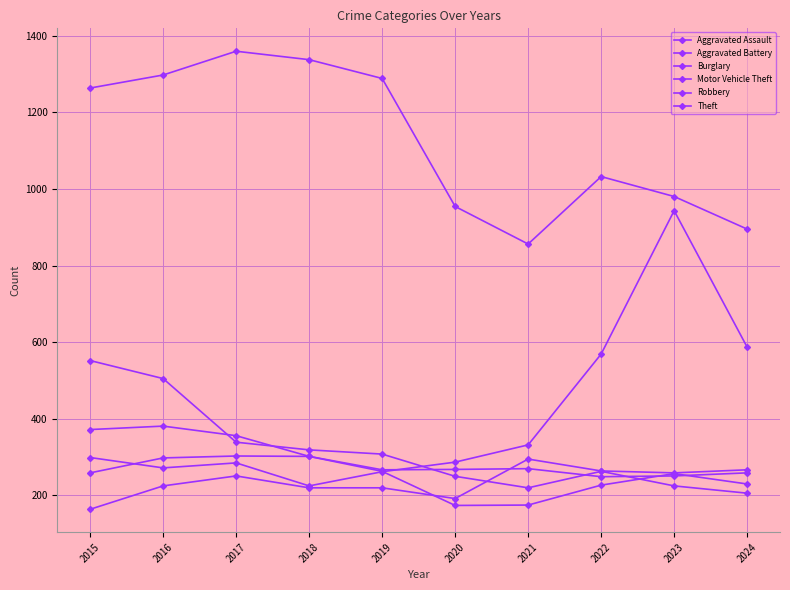

How many lines are shown in the chart?

6